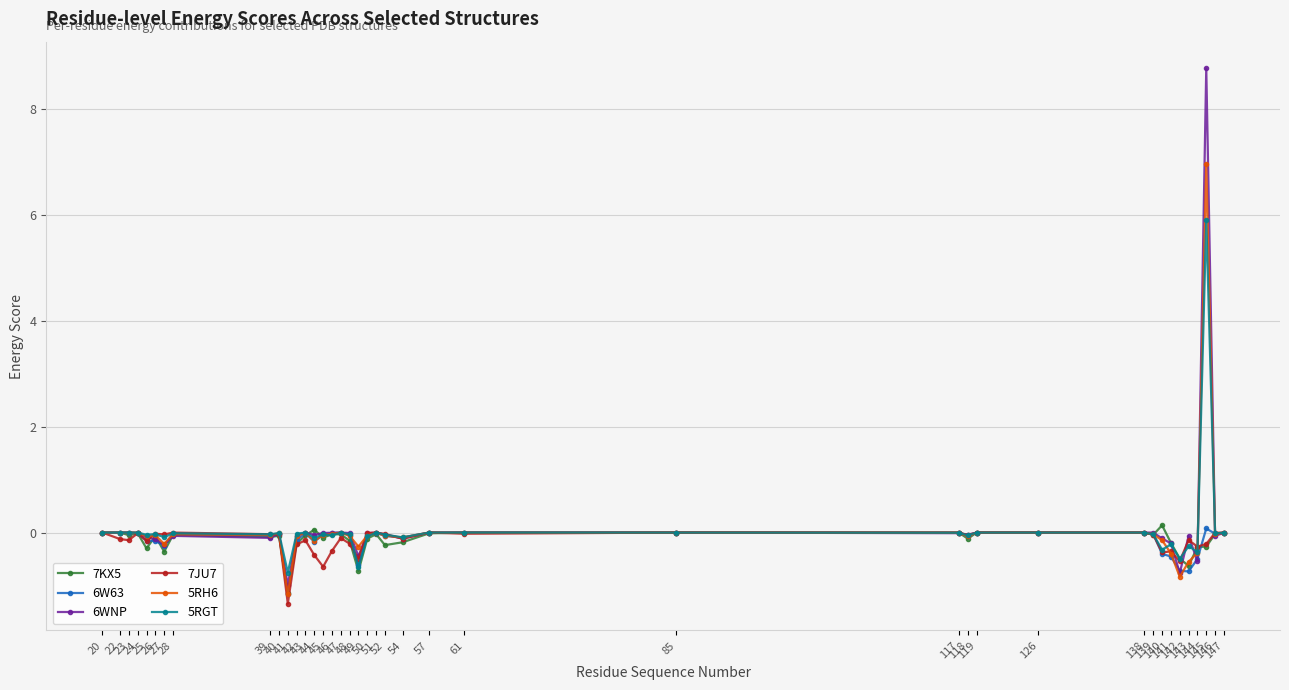

True or false: 5RGT and 6WNP intersect in this chart.

True